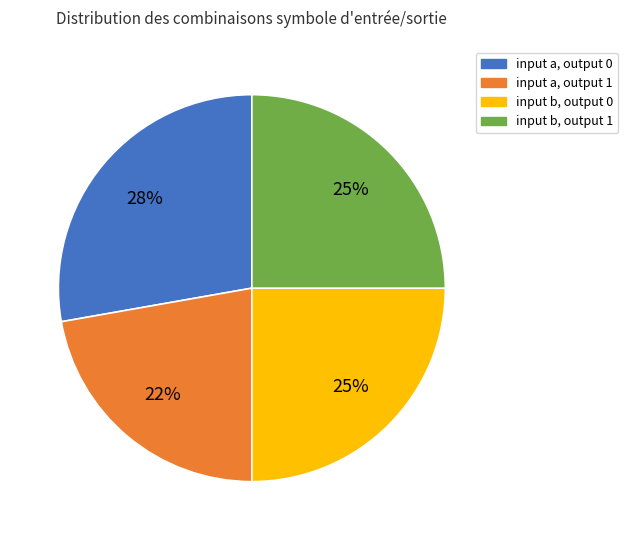

To the nearest percent, what is the combined percentage of input b, output 0 and input a, output 0?

53%